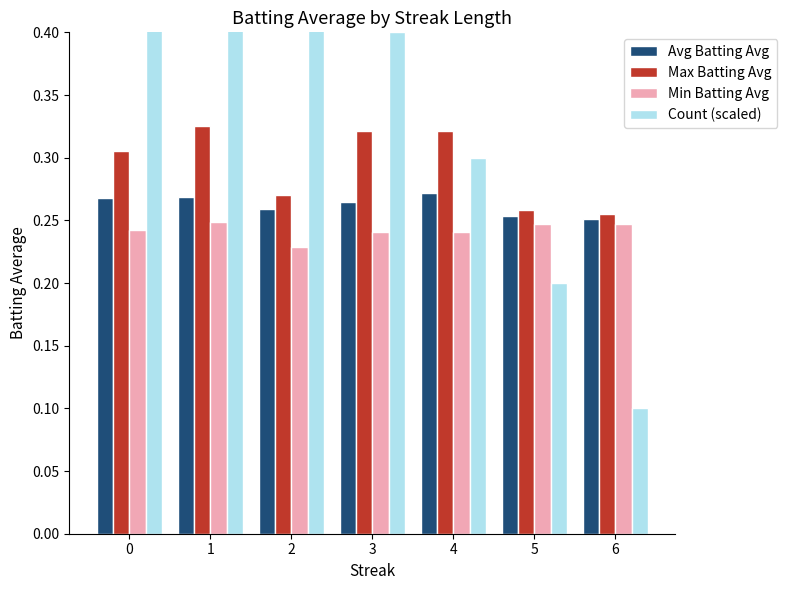

Which category has the lowest value across all series?

6